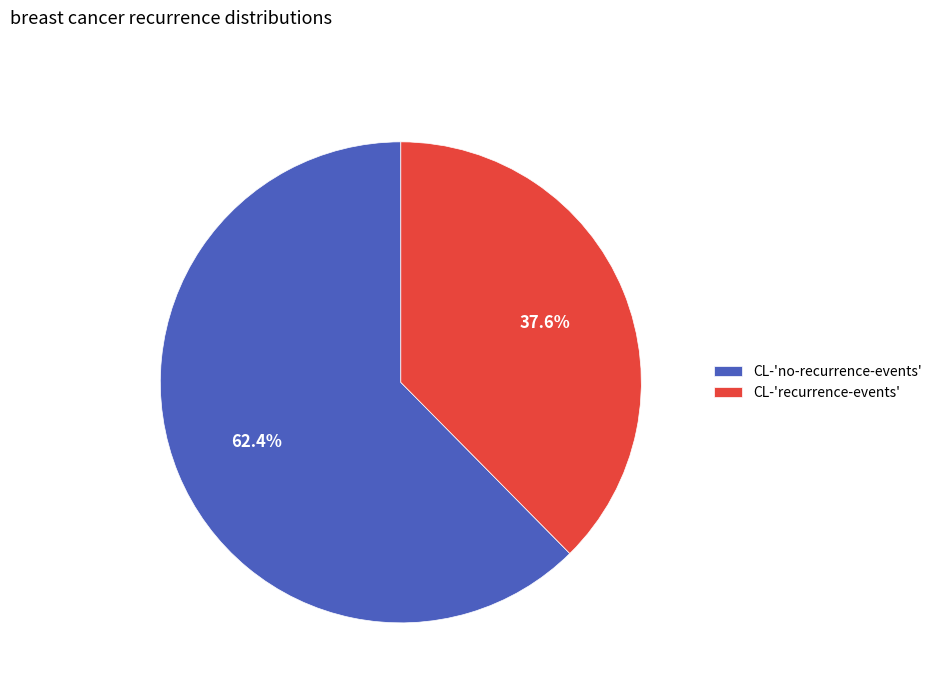

To the nearest percent, what is the average slice percentage?

50%